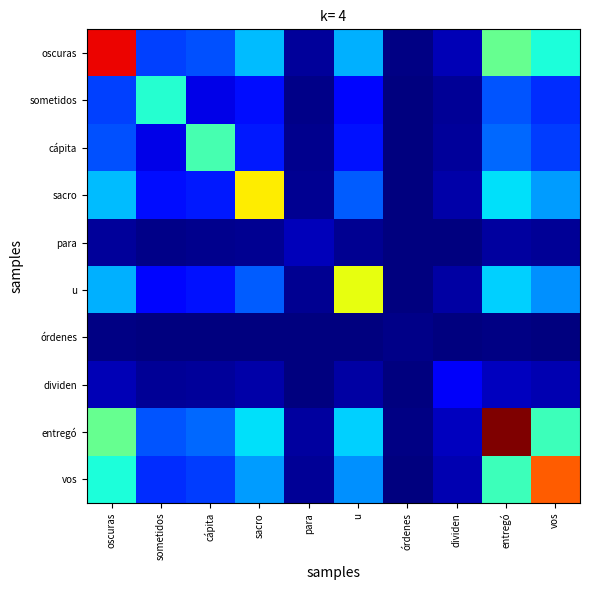

Reading right to left, list all the values displayed in this chart.

oscuras: vos=0.4	entregó=0.5	dividen=0.1	órdenes=0.0	u=0.3	para=0.0	sacro=0.3	cápita=0.2	sometidos=0.2	oscuras=0.9
sometidos: vos=0.2	entregó=0.2	dividen=0.0	órdenes=0.0	u=0.1	para=0.0	sacro=0.1	cápita=0.1	sometidos=0.4	oscuras=0.2
cápita: vos=0.2	entregó=0.2	dividen=0.0	órdenes=0.0	u=0.1	para=0.0	sacro=0.1	cápita=0.4	sometidos=0.1	oscuras=0.2
sacro: vos=0.3	entregó=0.3	dividen=0.0	órdenes=0.0	u=0.2	para=0.0	sacro=0.7	cápita=0.1	sometidos=0.1	oscuras=0.3
para: vos=0.0	entregó=0.0	dividen=0.0	órdenes=0.0	u=0.0	para=0.1	sacro=0.0	cápita=0.0	sometidos=0.0	oscuras=0.0
u: vos=0.3	entregó=0.3	dividen=0.0	órdenes=0.0	u=0.6	para=0.0	sacro=0.2	cápita=0.1	sometidos=0.1	oscuras=0.3
órdenes: vos=0.0	entregó=0.0	dividen=0.0	órdenes=0.0	u=0.0	para=0.0	sacro=0.0	cápita=0.0	sometidos=0.0	oscuras=0.0
dividen: vos=0.0	entregó=0.1	dividen=0.1	órdenes=0.0	u=0.0	para=0.0	sacro=0.0	cápita=0.0	sometidos=0.0	oscuras=0.1
entregó: vos=0.4	entregó=1.0	dividen=0.1	órdenes=0.0	u=0.3	para=0.0	sacro=0.3	cápita=0.2	sometidos=0.2	oscuras=0.5
vos: vos=0.8	entregó=0.4	dividen=0.0	órdenes=0.0	u=0.3	para=0.0	sacro=0.3	cápita=0.2	sometidos=0.2	oscuras=0.4